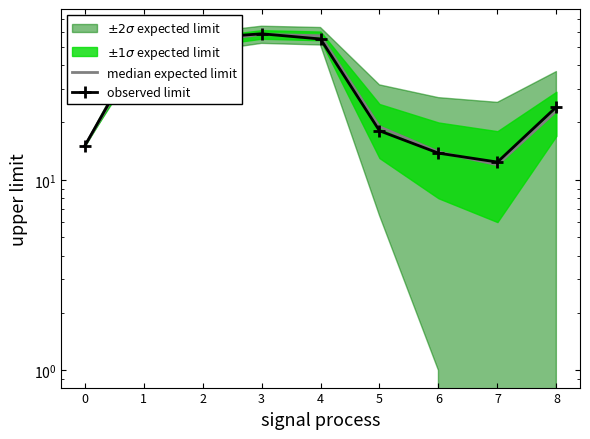

Which series has the widest spread of values?

observed limit